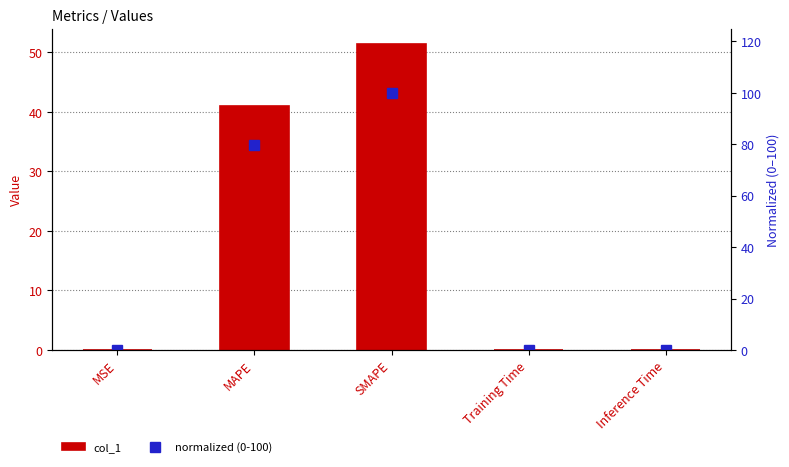

Which series changed the most between MSE and MAPE?

normalized (0-100)